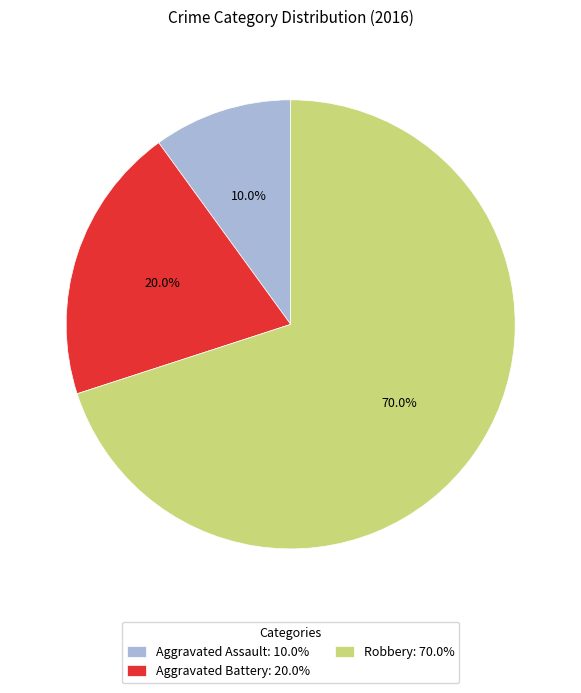

Approximately how many times larger is the value at Robbery compared to Aggravated Assault?

7.0